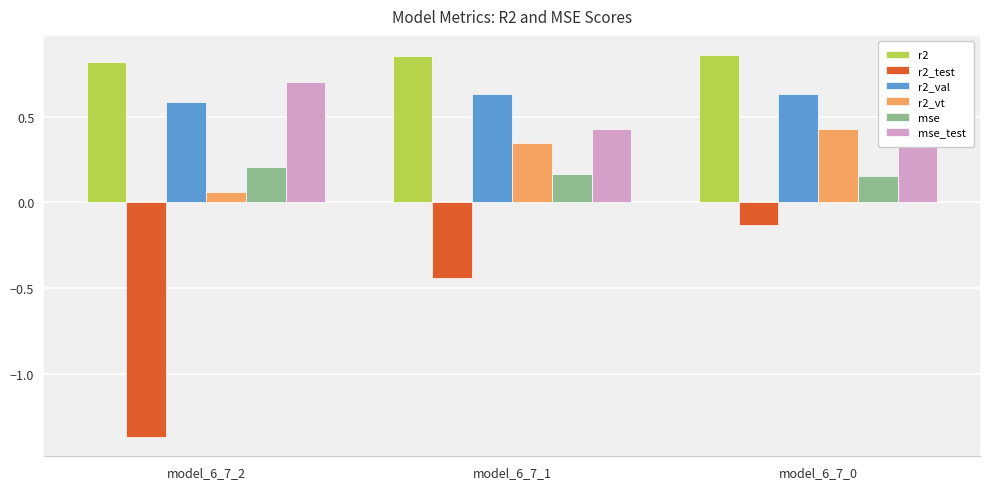

Reading left to right, list all the values displayed in this chart.

r2: model_6_7_2=0.8	model_6_7_1=0.9	model_6_7_0=0.9
r2_test: model_6_7_2=-1.4	model_6_7_1=-0.4	model_6_7_0=-0.1
r2_val: model_6_7_2=0.6	model_6_7_1=0.6	model_6_7_0=0.6
r2_vt: model_6_7_2=0.1	model_6_7_1=0.3	model_6_7_0=0.4
mse: model_6_7_2=0.2	model_6_7_1=0.2	model_6_7_0=0.2
mse_test: model_6_7_2=0.7	model_6_7_1=0.4	model_6_7_0=0.3